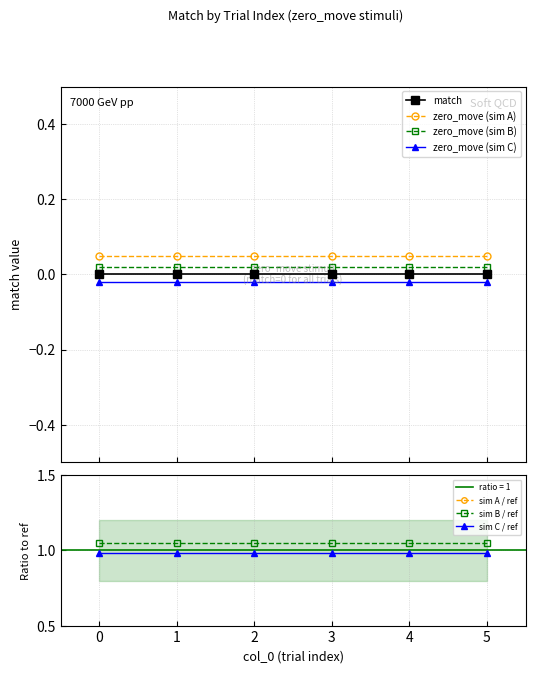

Between 2 and 3, which series saw the biggest shift?

match